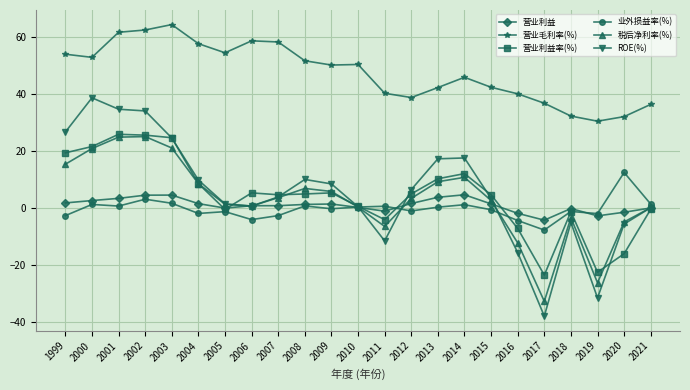

The value of 税后净利率(%) at 2018 is -3.5. True or false?

True